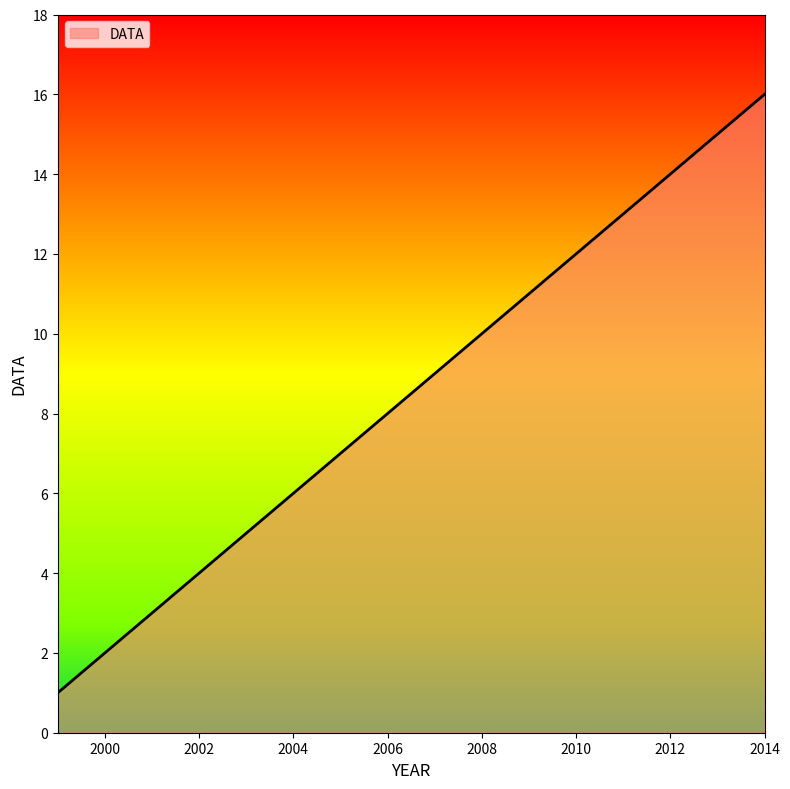

What is the maximum value shown in the chart?

16